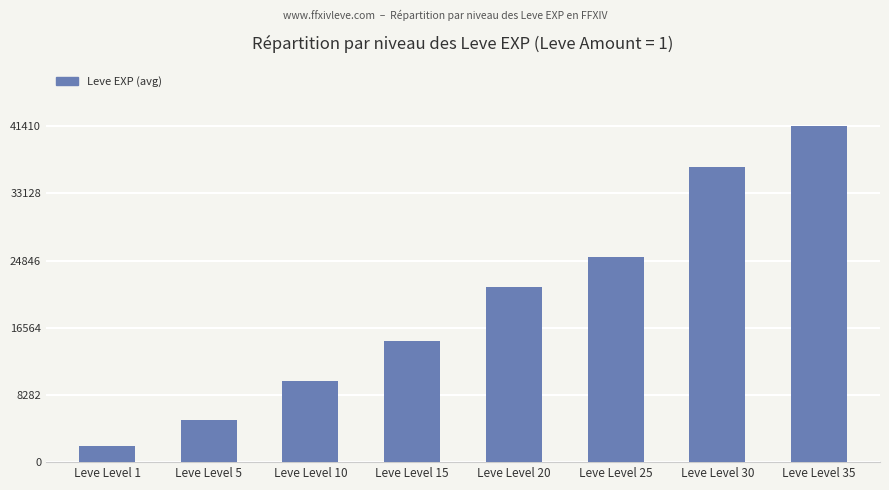

What is the difference between the values at Leve Level 15 and Leve Level 25?

10330